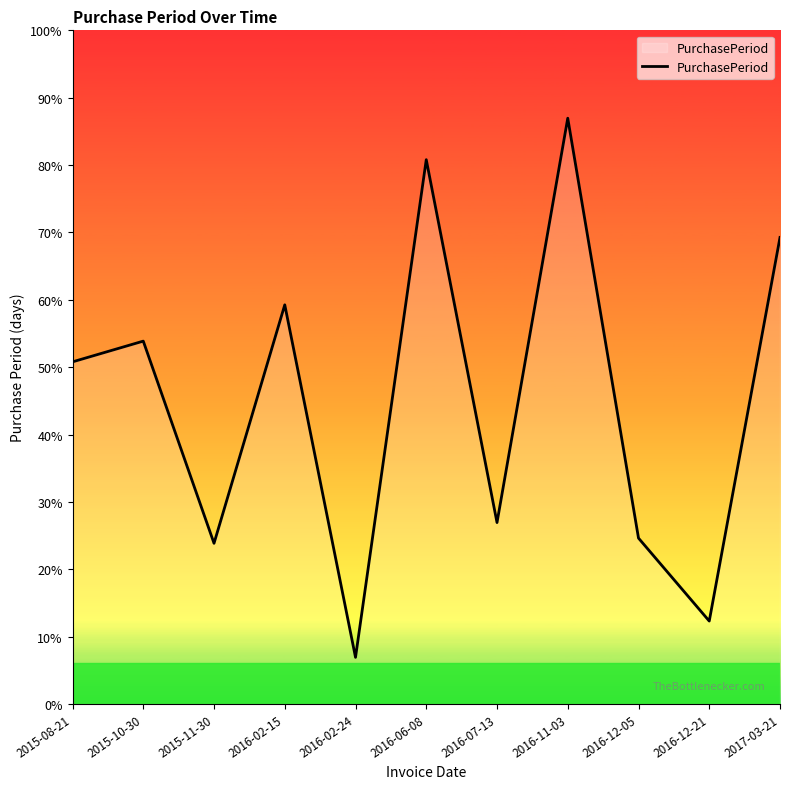

Does the chart display data point markers on the line(s)?

No